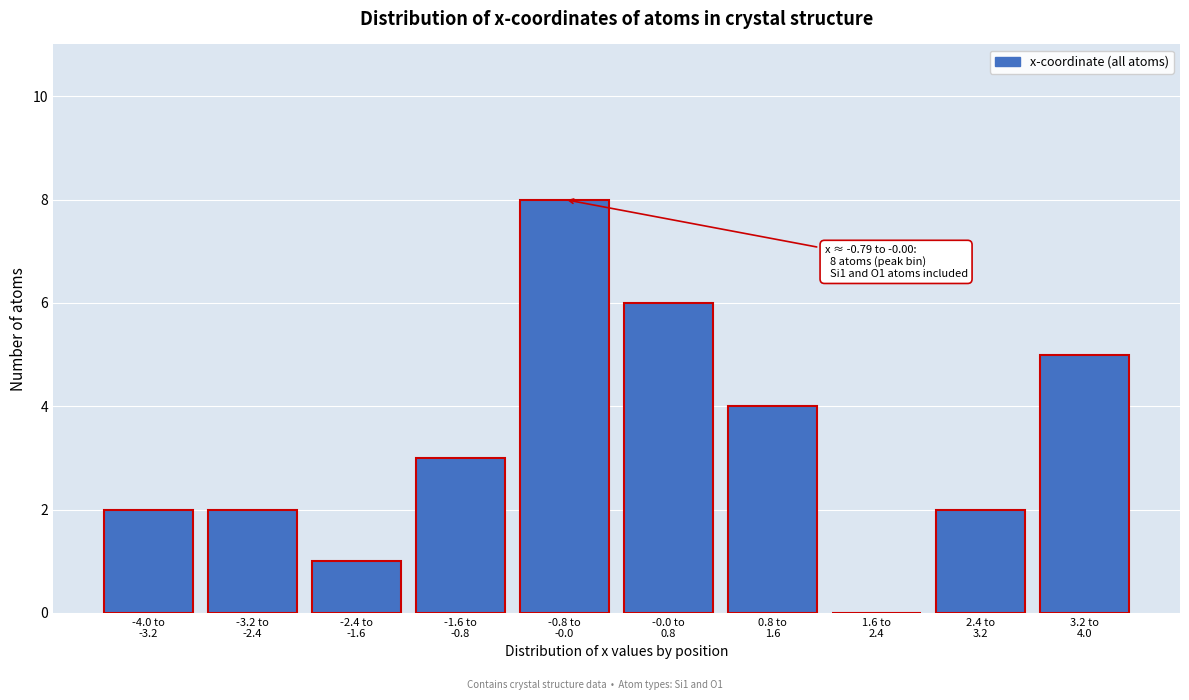

What is the sum of all values?

33